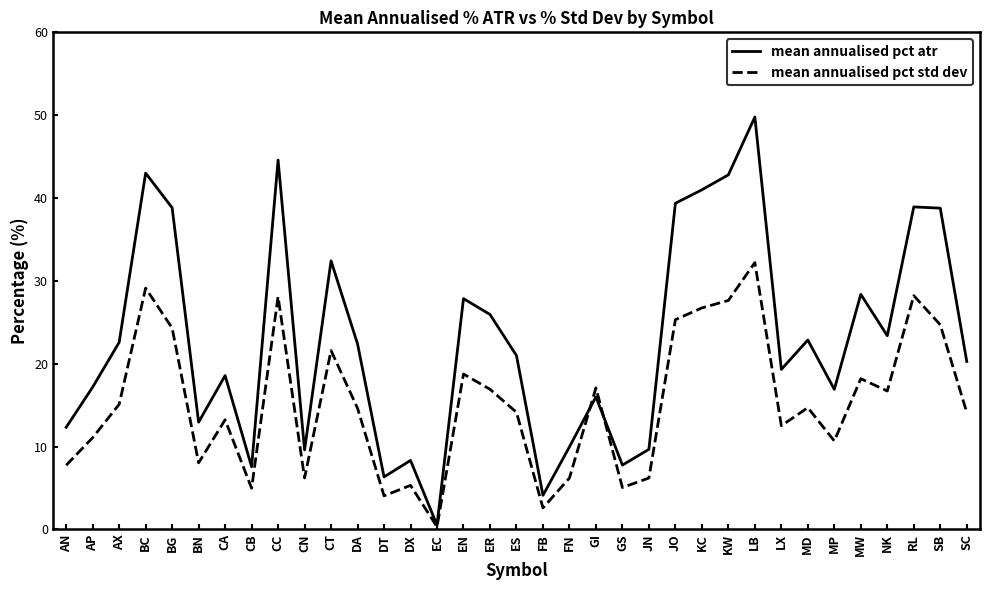

Is it true that mean annualised pct std dev equals 5.8 at CA?

False